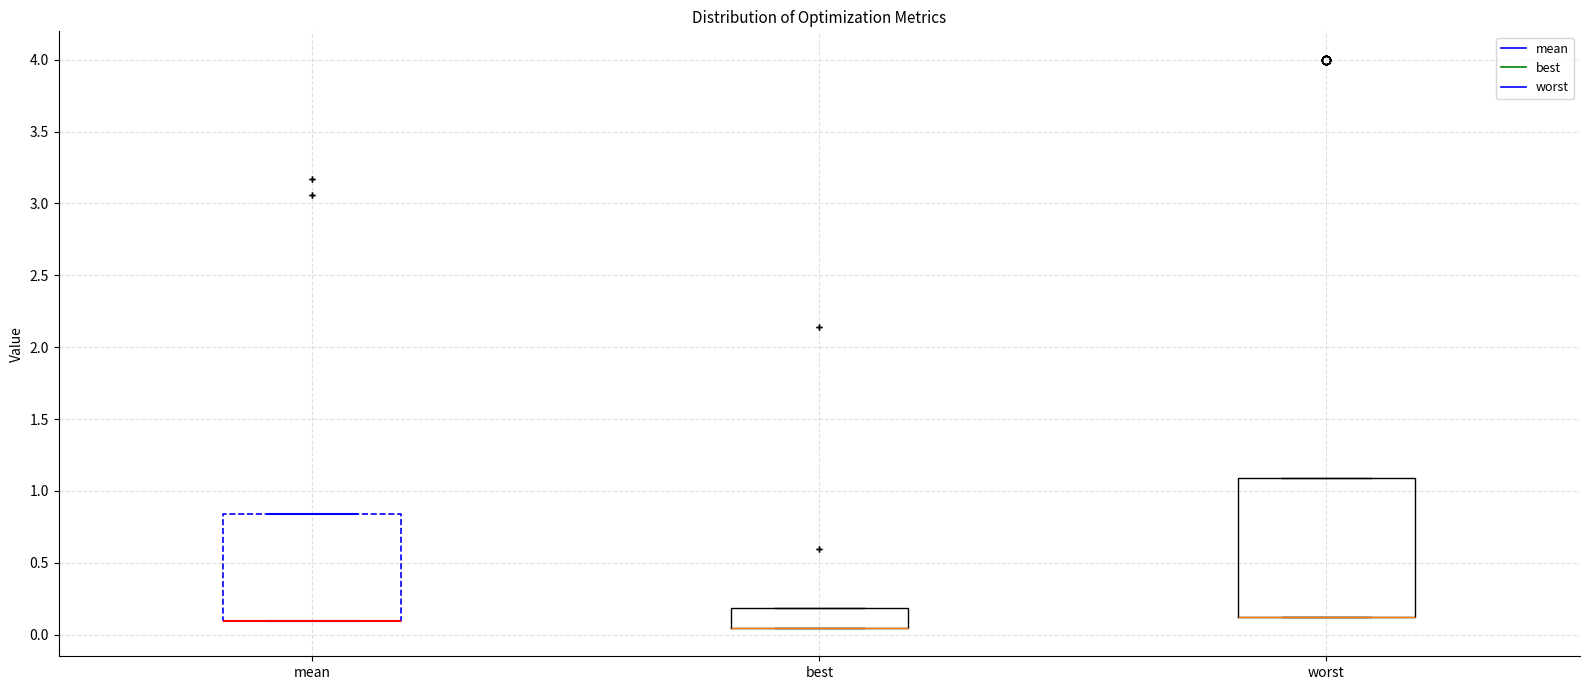

Which box is the tallest, from its lower edge to its upper edge?

worst